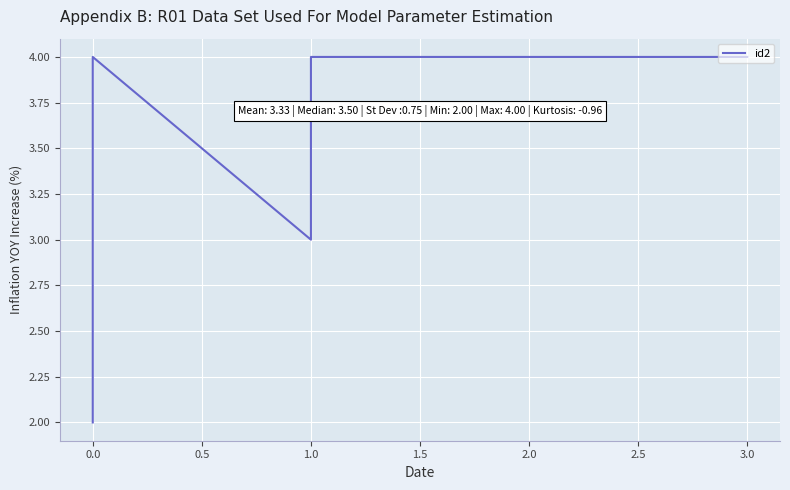

What is the minimum value shown in the chart?

2